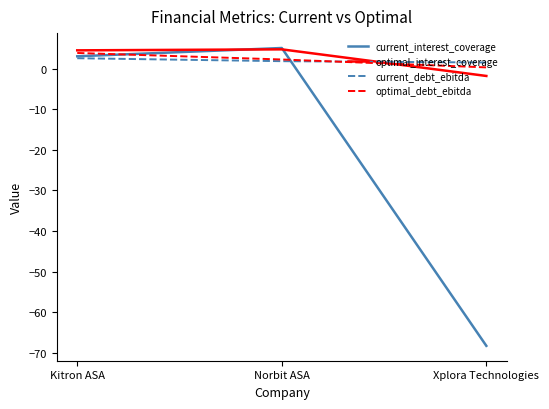

What is the total value across all series at Kitron ASA?

14.0